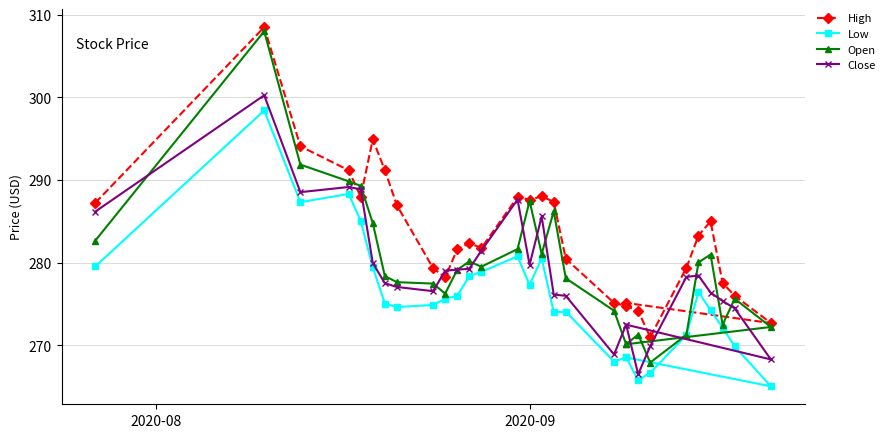

In High, how many points are lower than both neighbors (excluding endpoints)?

6